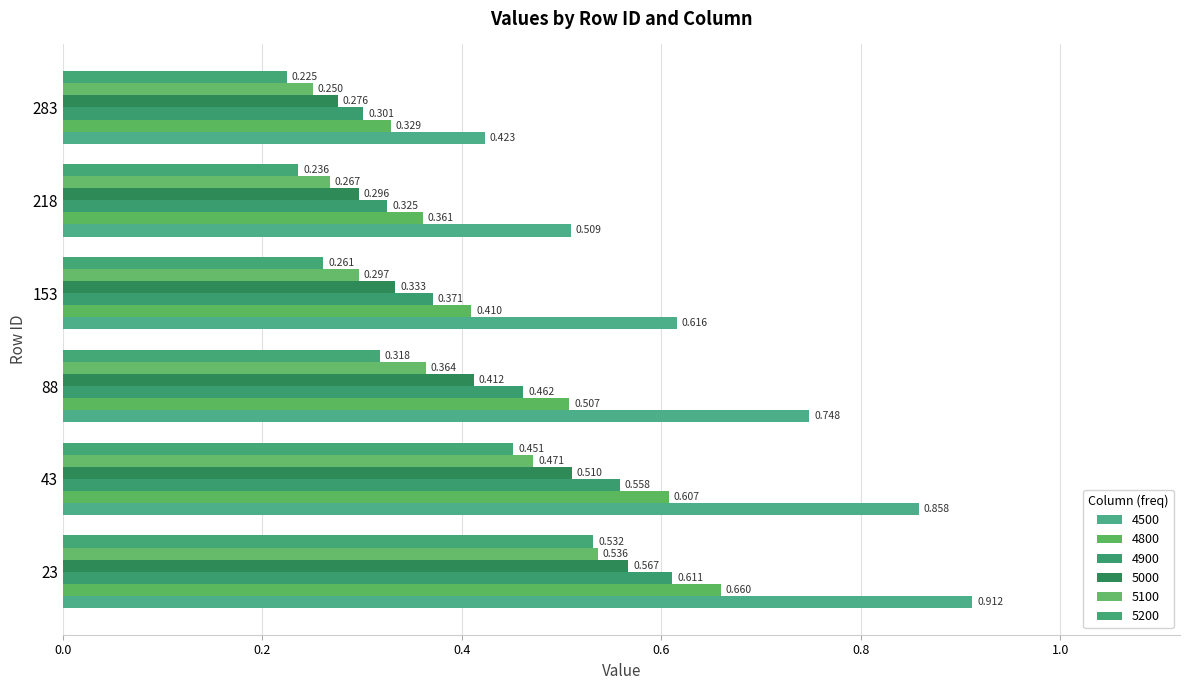

Rank the series at 43 from lowest to highest value.

5200, 5100, 5000, 4900, 4800, 4500